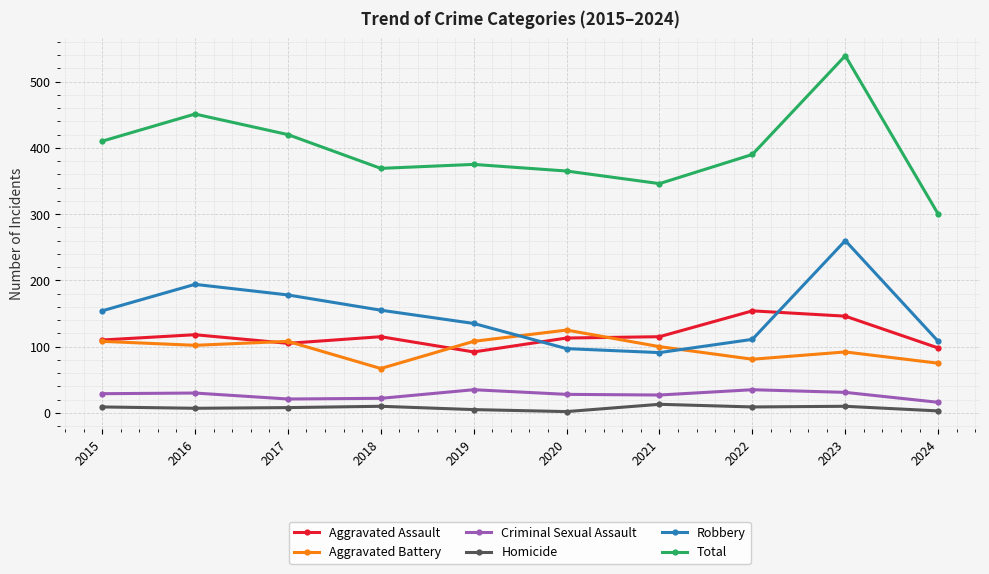

True or false: Aggravated Assault and Criminal Sexual Assault cross at least once.

False